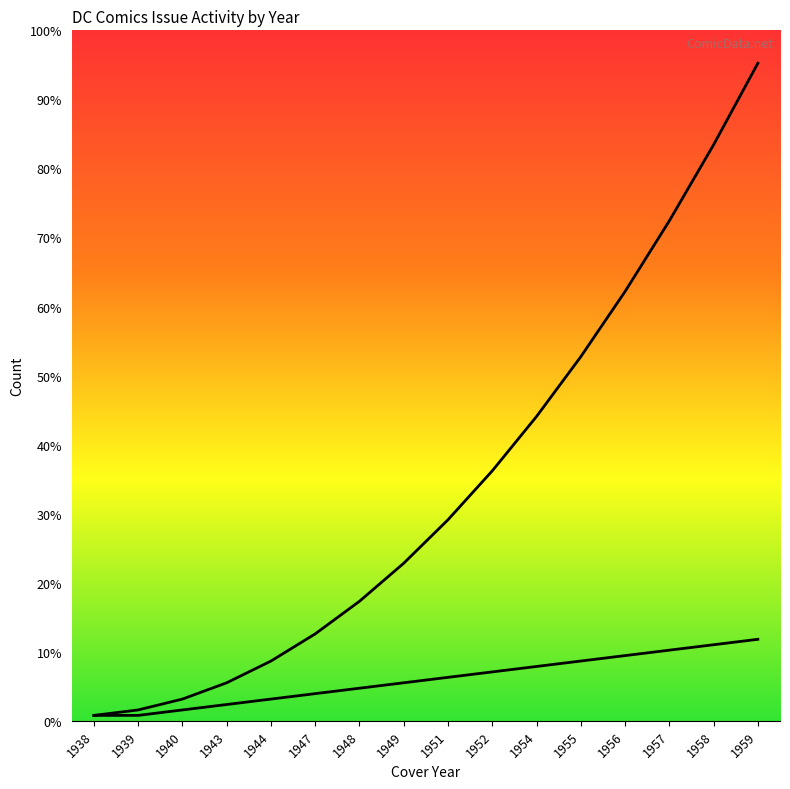

List the series in order of their peak value, lowest first.

Issue Count, Cumulative Issues